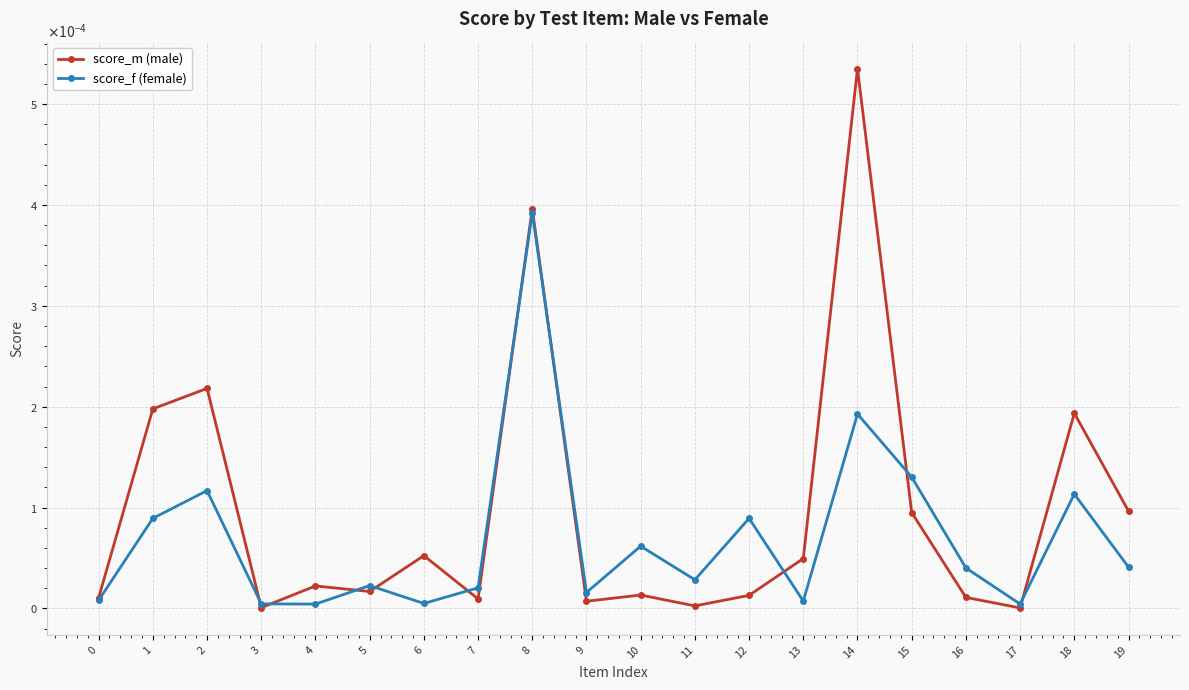

What are all the series names shown in the legend?

score_m (male), score_f (female)